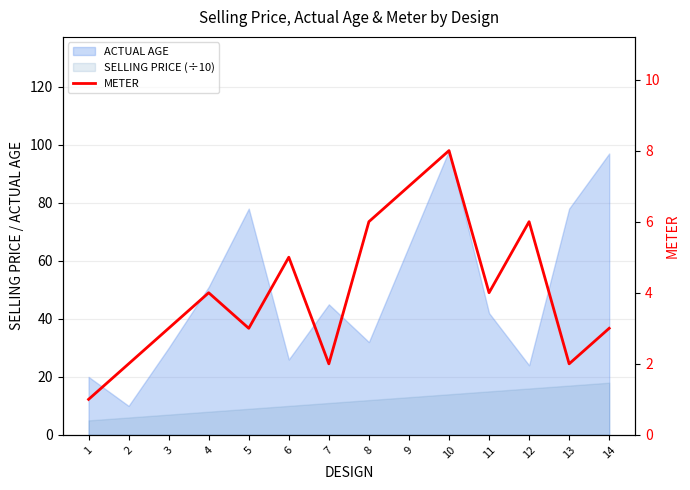

What is the sum of all values?

56